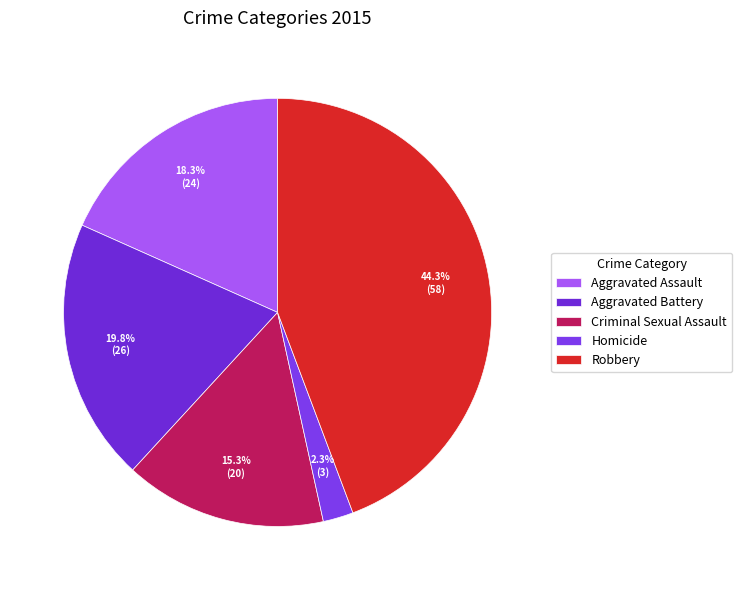

Rank the categories by value from lowest to highest.

Homicide, Criminal Sexual Assault, Aggravated Assault, Aggravated Battery, Robbery